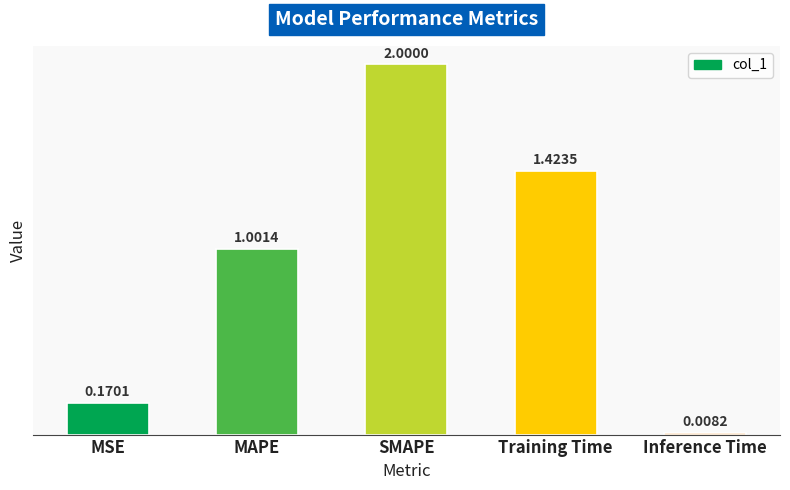

Where does the data first go above 1?

MAPE